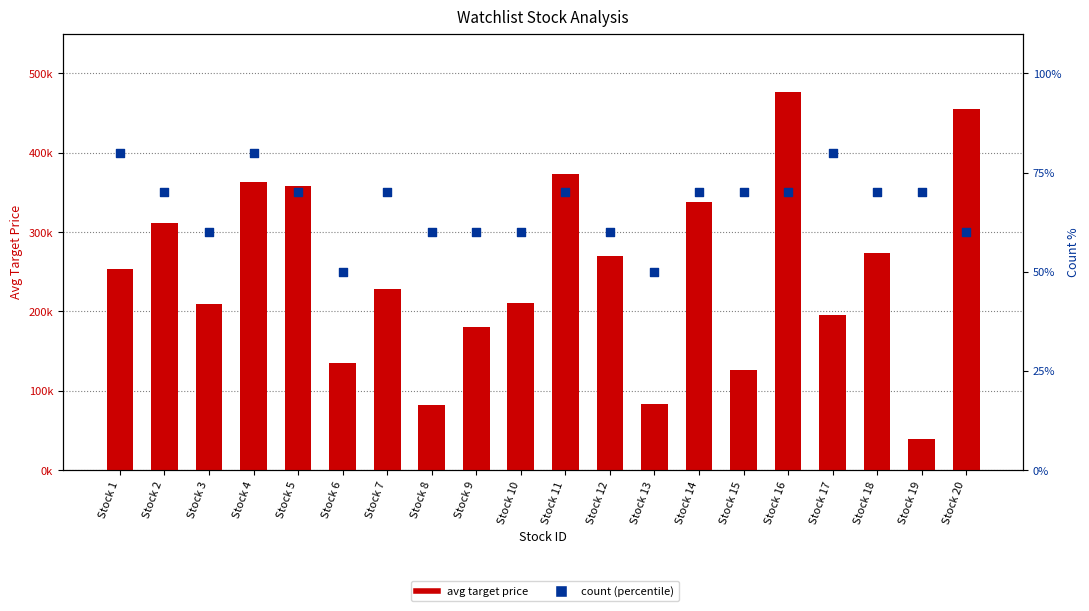

Which series has the largest total across all categories?

avg target price